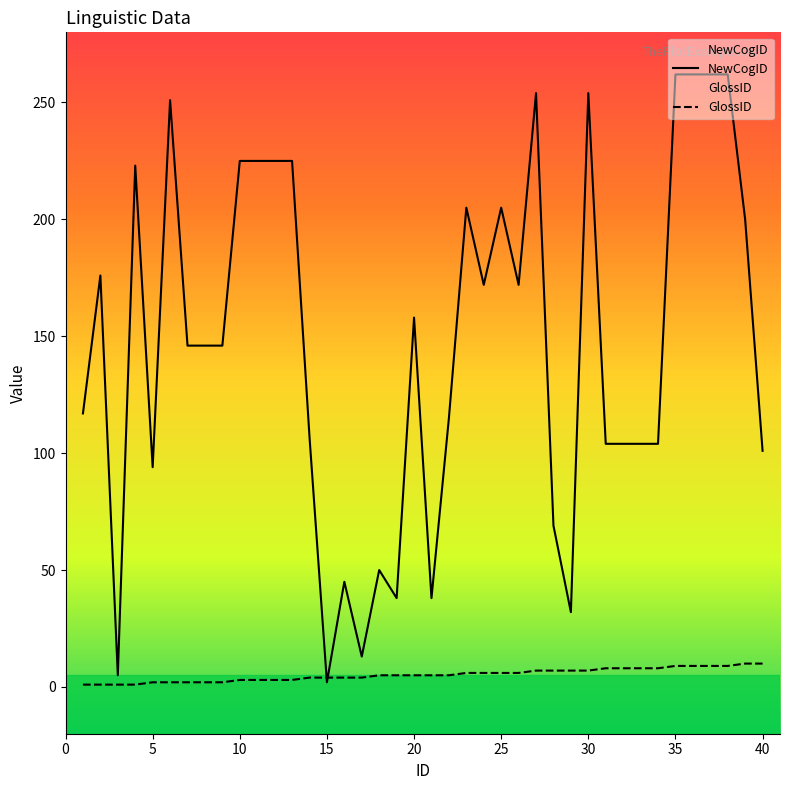

How many lines are shown in the chart?

2